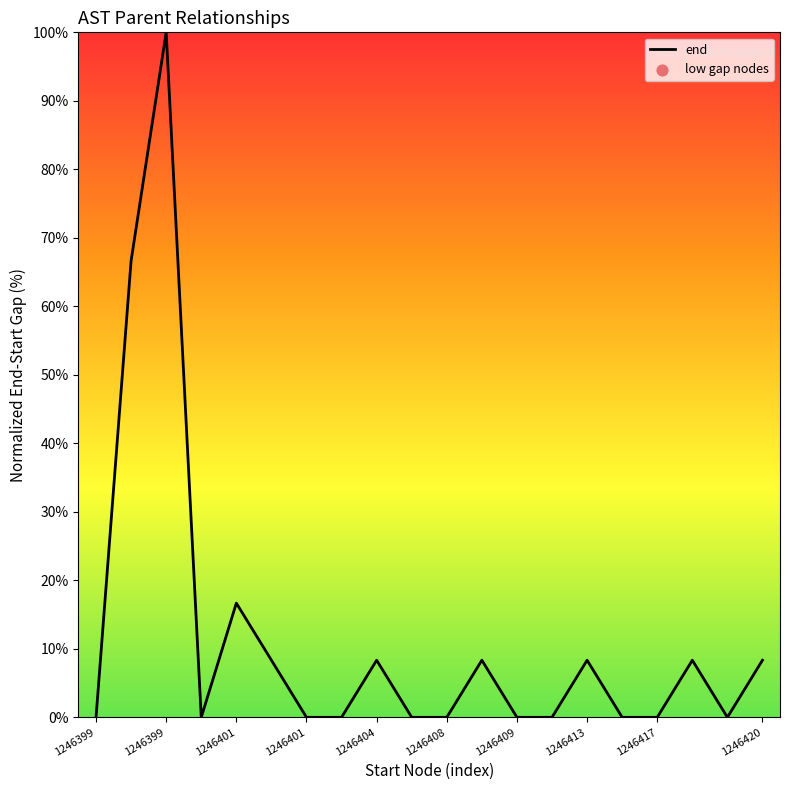

What is the difference between the maximum and minimum values?

100.0